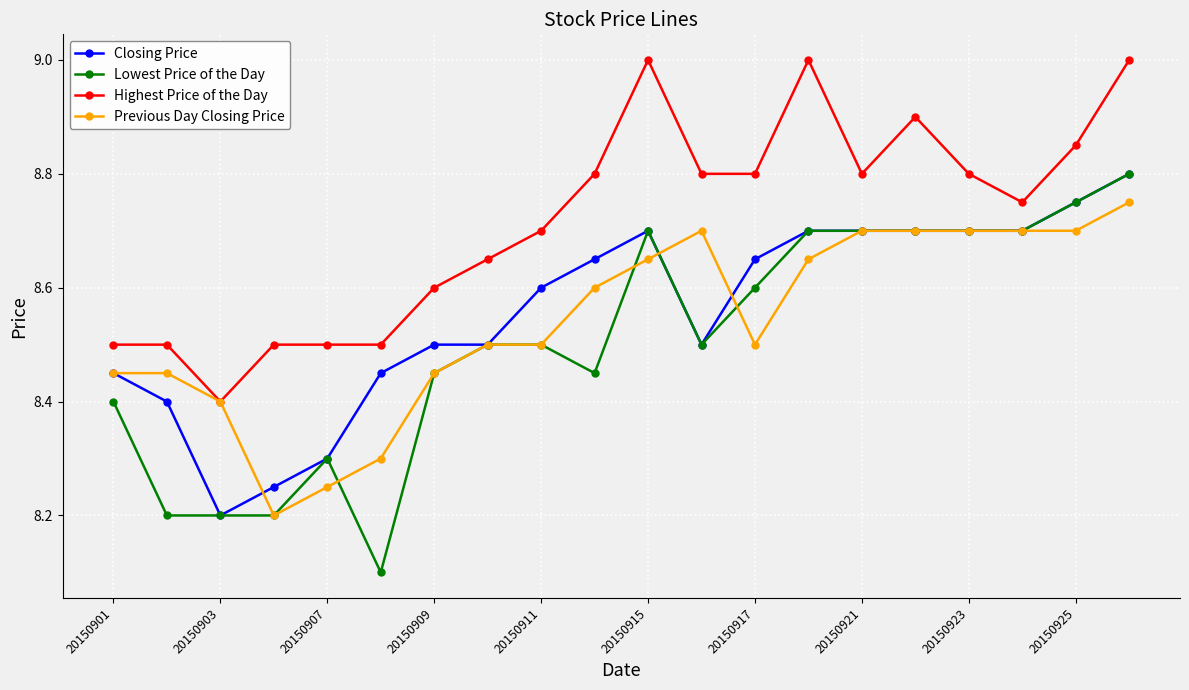

What is the greatest value displayed?

9.0